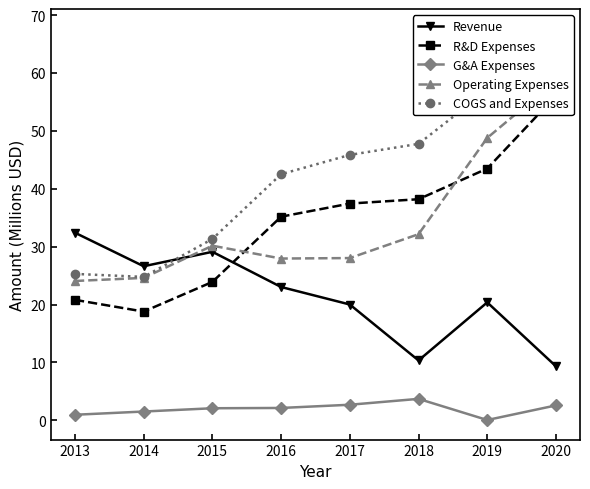

Is the value of Revenue at 2019 greater than the value of Operating Expenses at 2015?

No